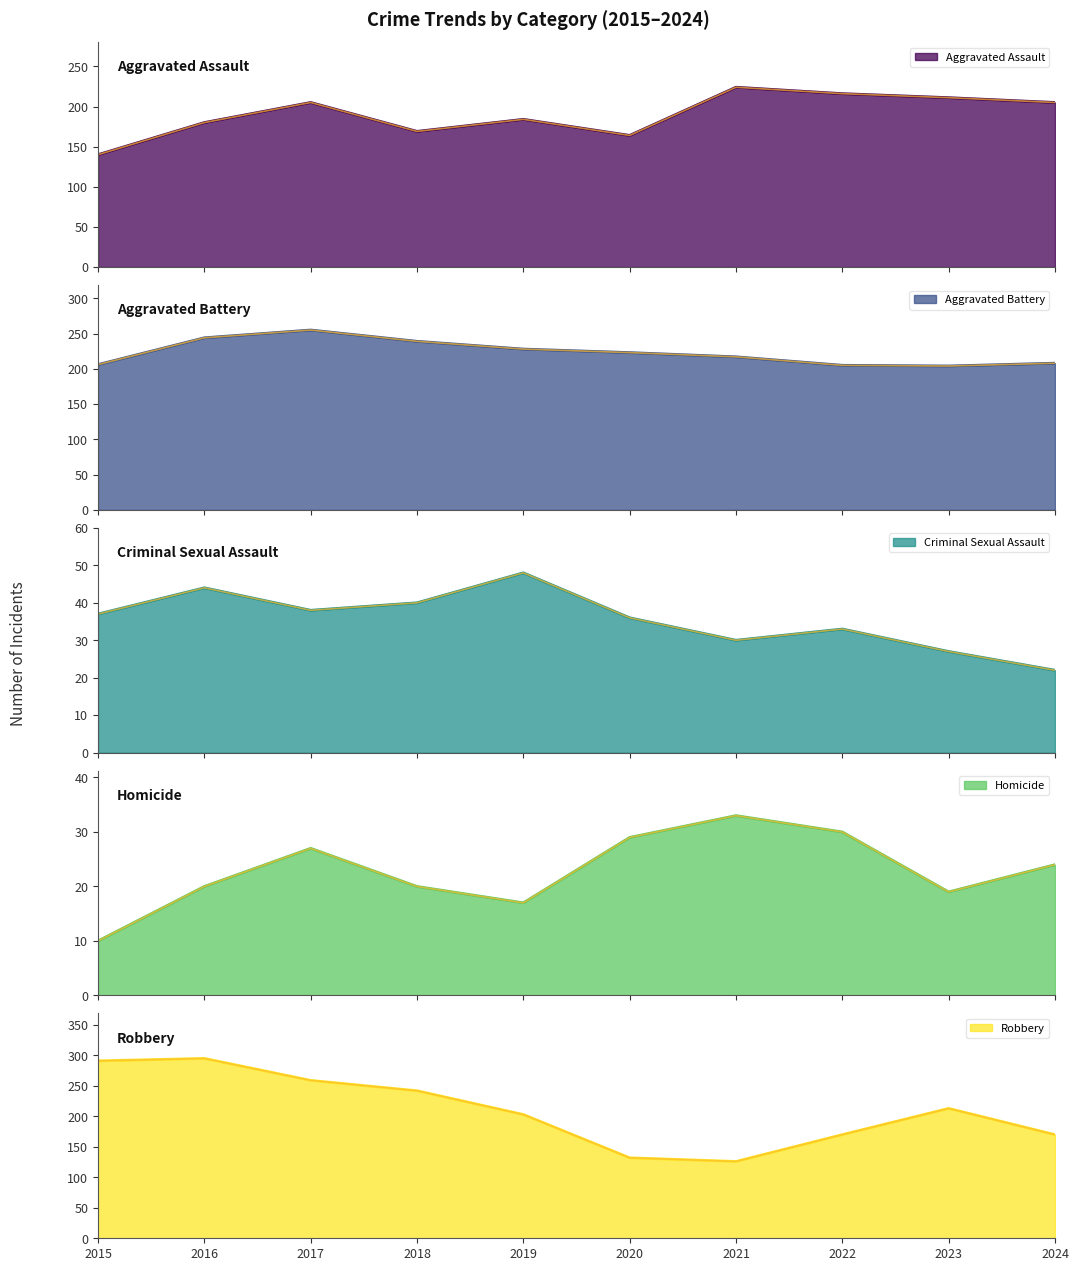

What is the difference between the maximum and minimum values in the Aggravated Battery series?

51